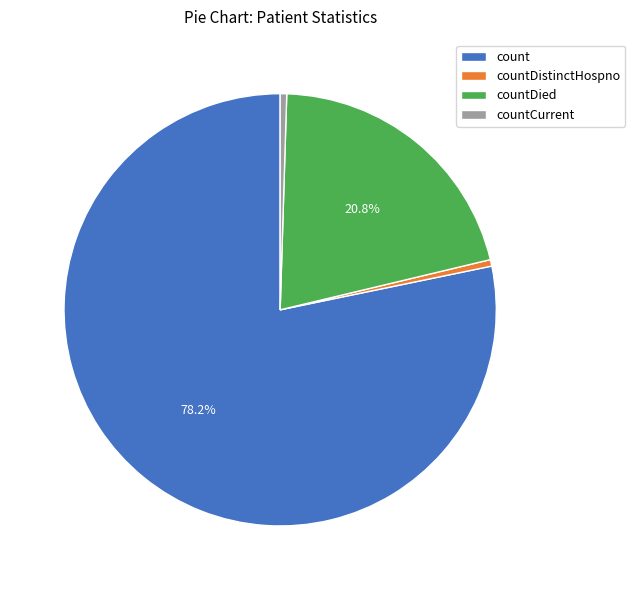

Count the number of slices in the pie.

4